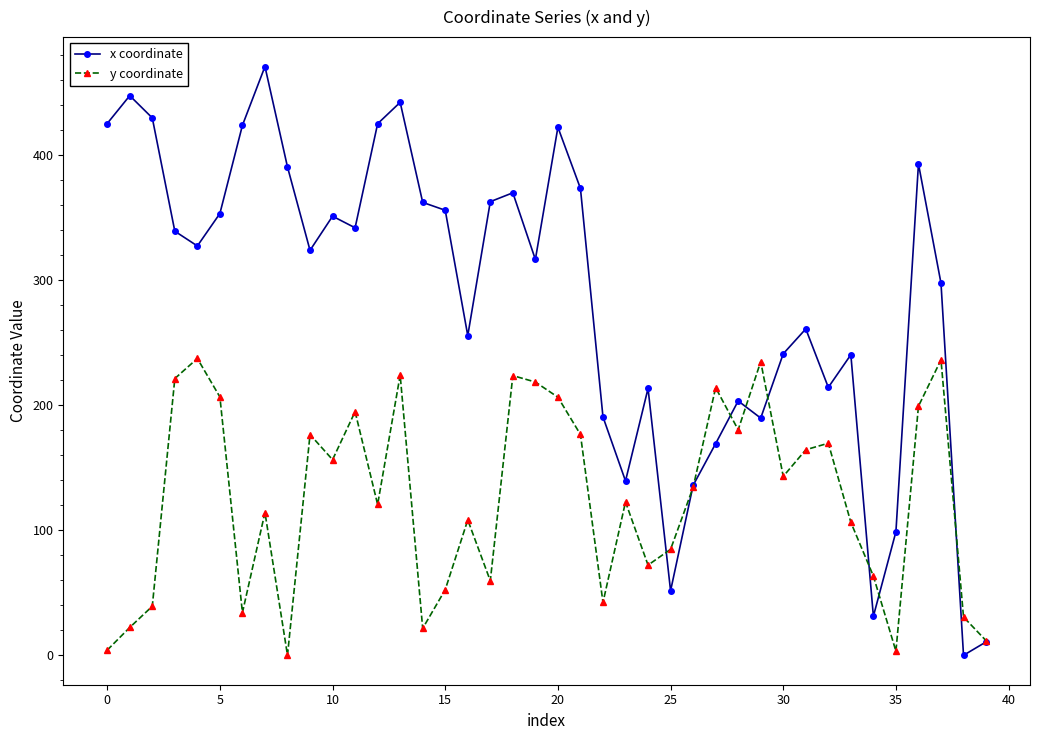

Which series has the largest range (max minus min)?

x coordinate